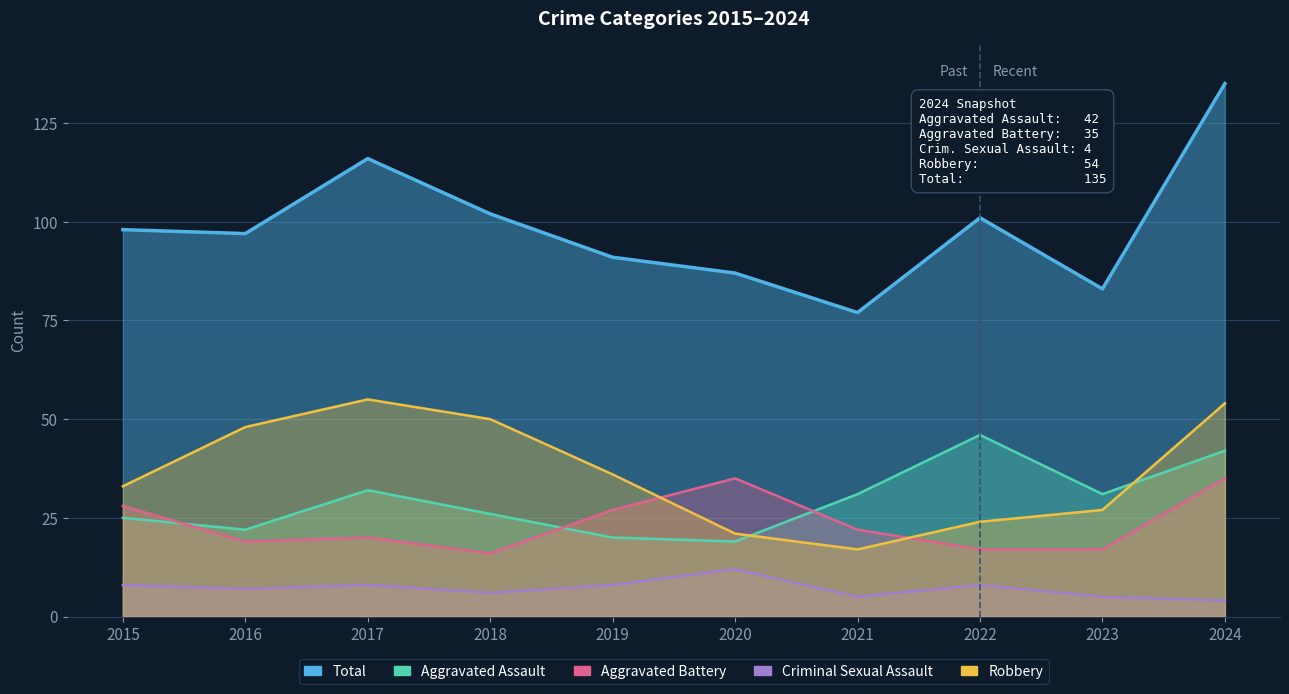

What is the difference between the Aggravated Battery values at 2020 and 2023?

18